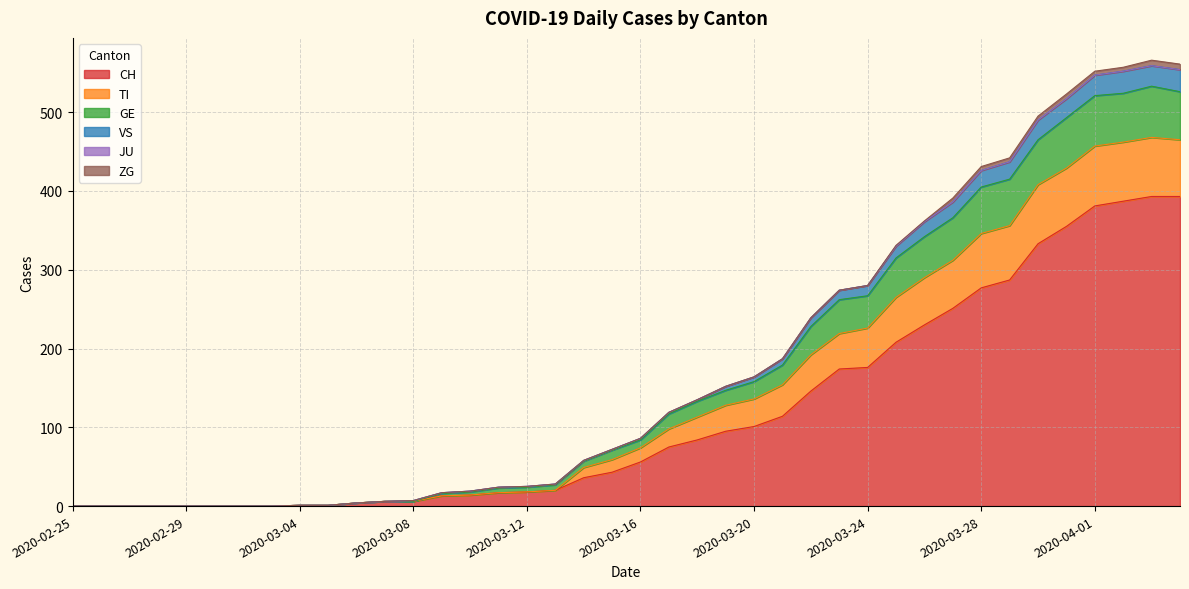

True or false: VS and GE intersect in this chart.

False